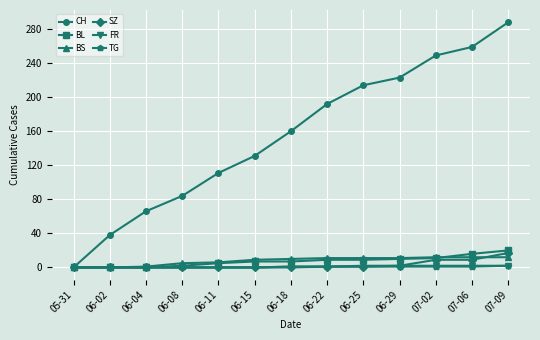

Is it true that CH equals 84 at 06-08?

True